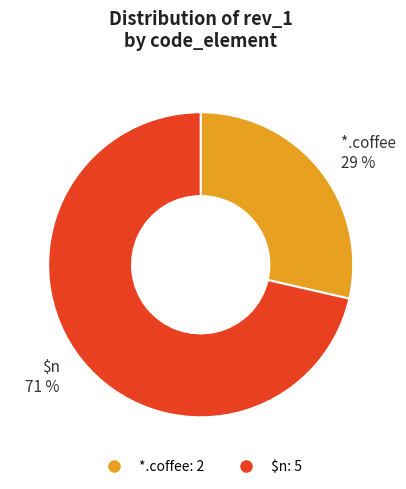

Between *.coffee and $n, which is larger?

$n